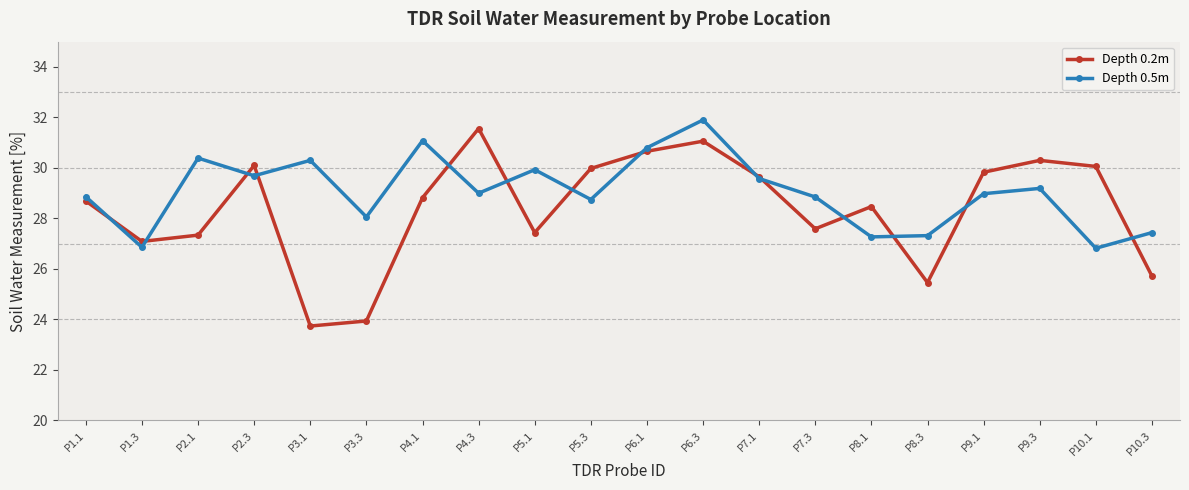

True or false: Depth 0.5m has more than 2 points higher than both neighbors.

True